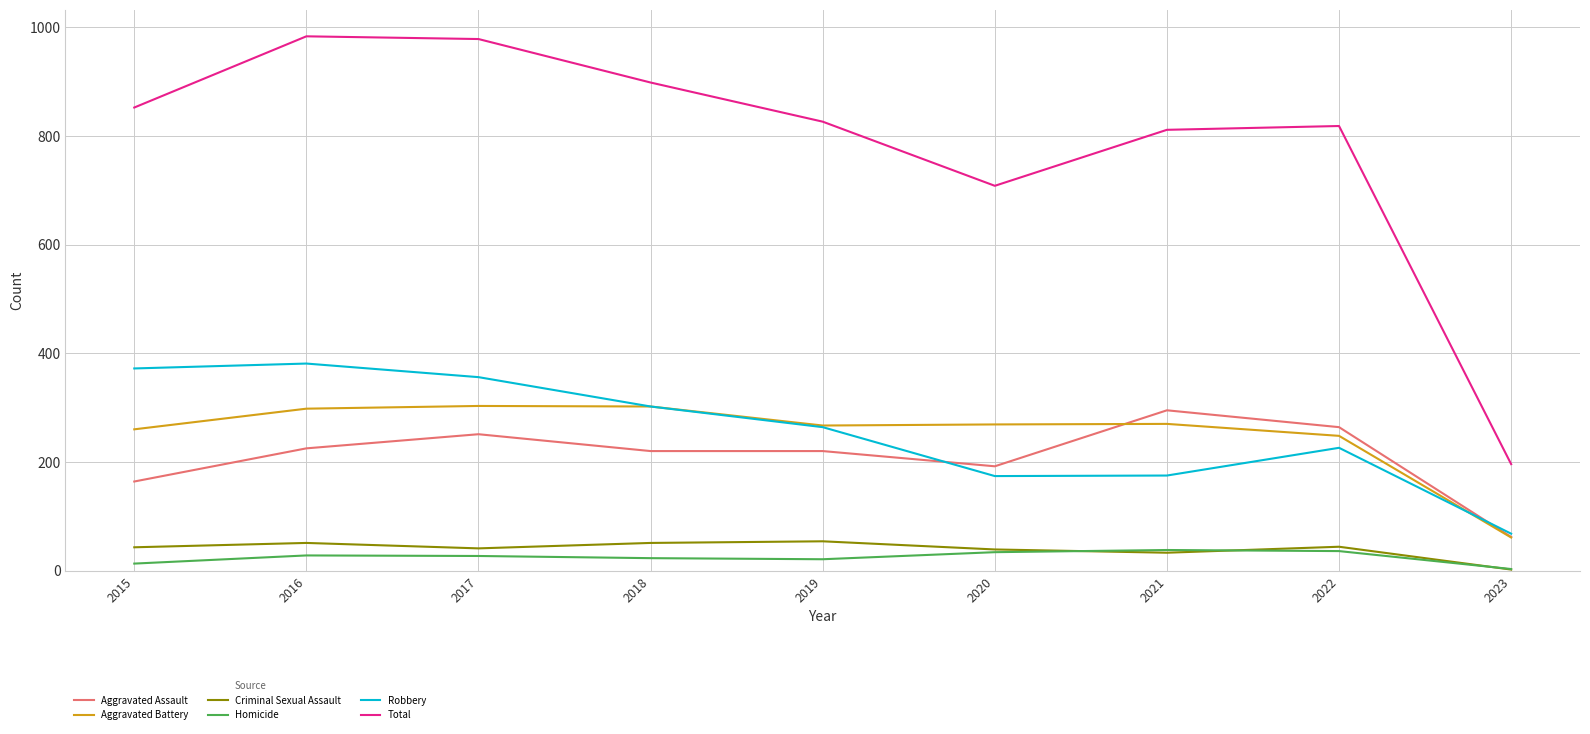

What is the difference between the highest and lowest values at 2019?

805